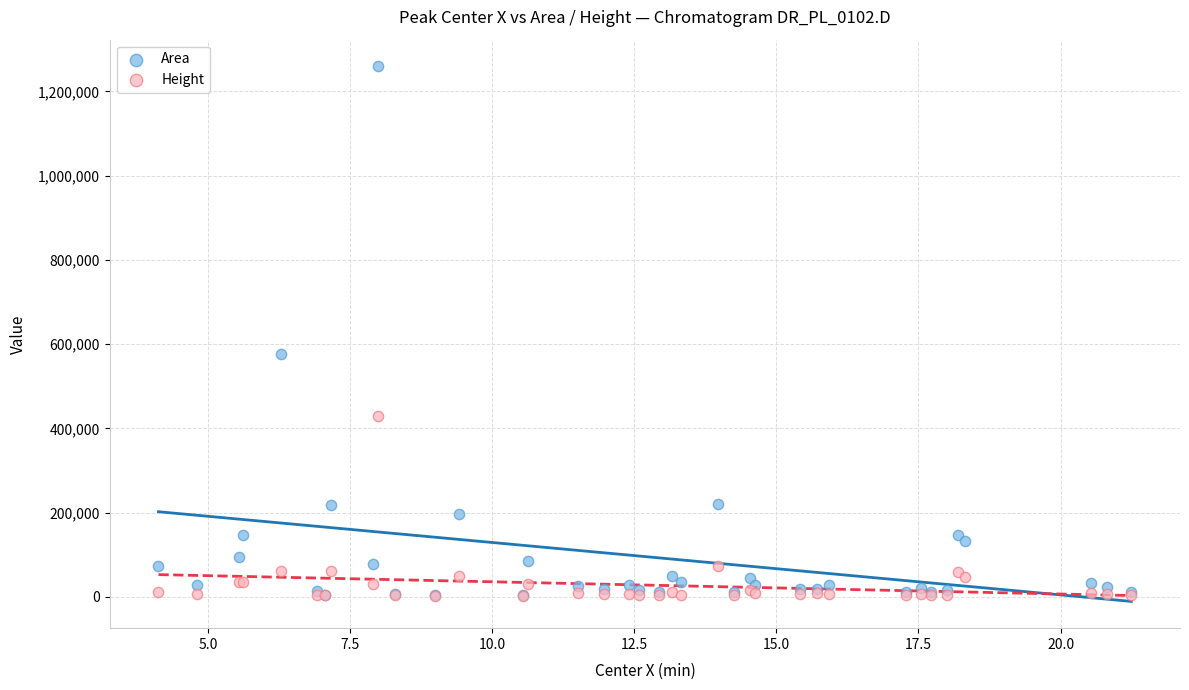

Across all series, what Y value is closest to 630993?

575442.2